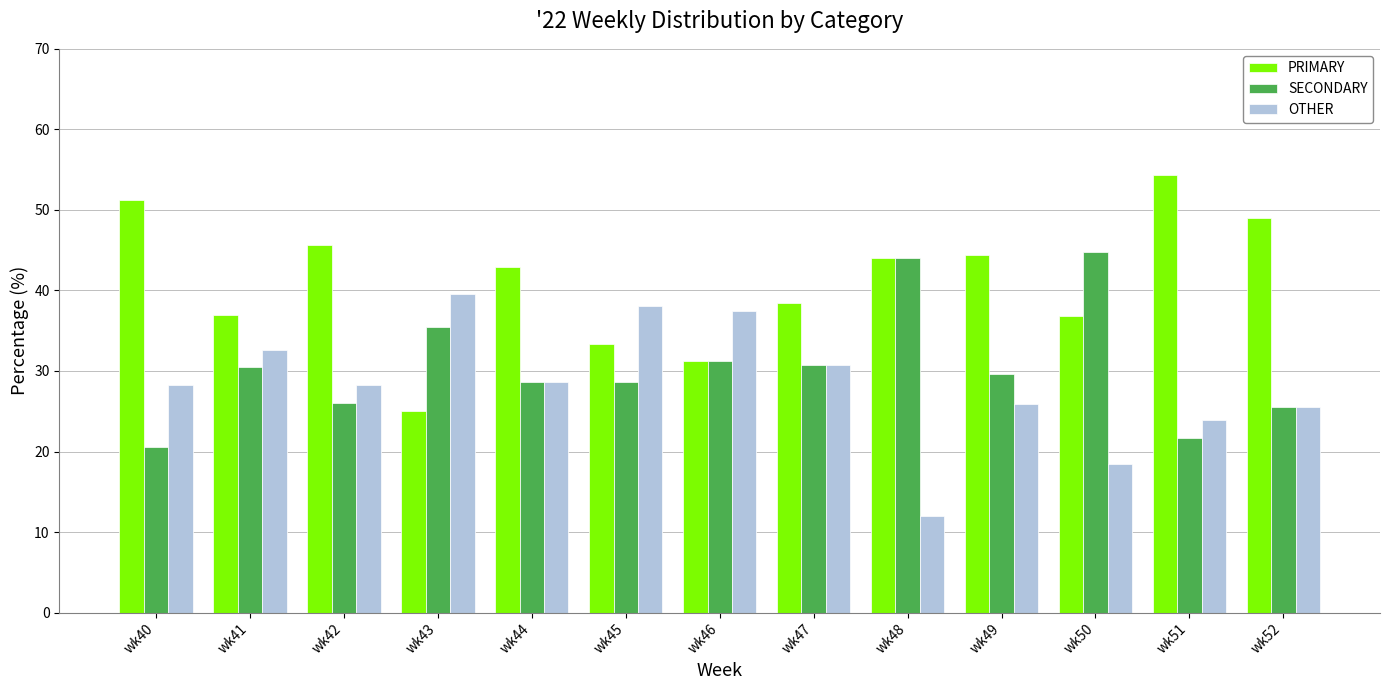

At which label does PRIMARY reach its minimum?

wk43